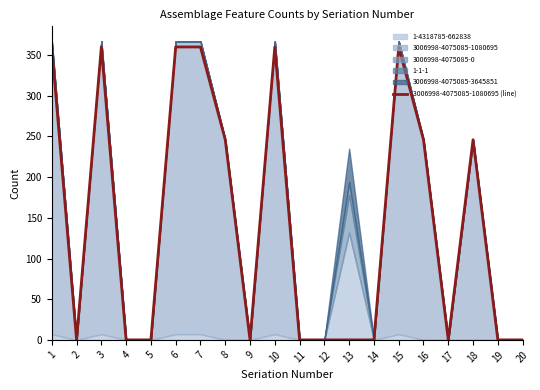

What is the change in value from 1 to 18?

-114